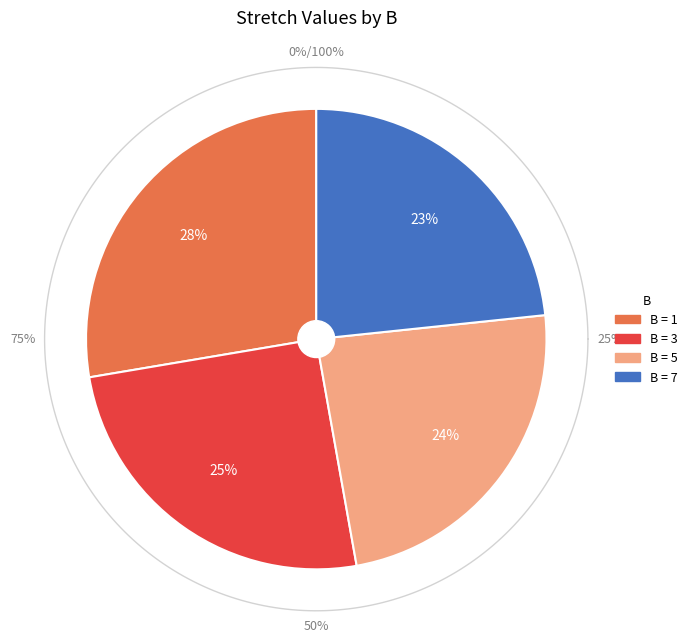

Does 7 account for over 50% of the chart?

No